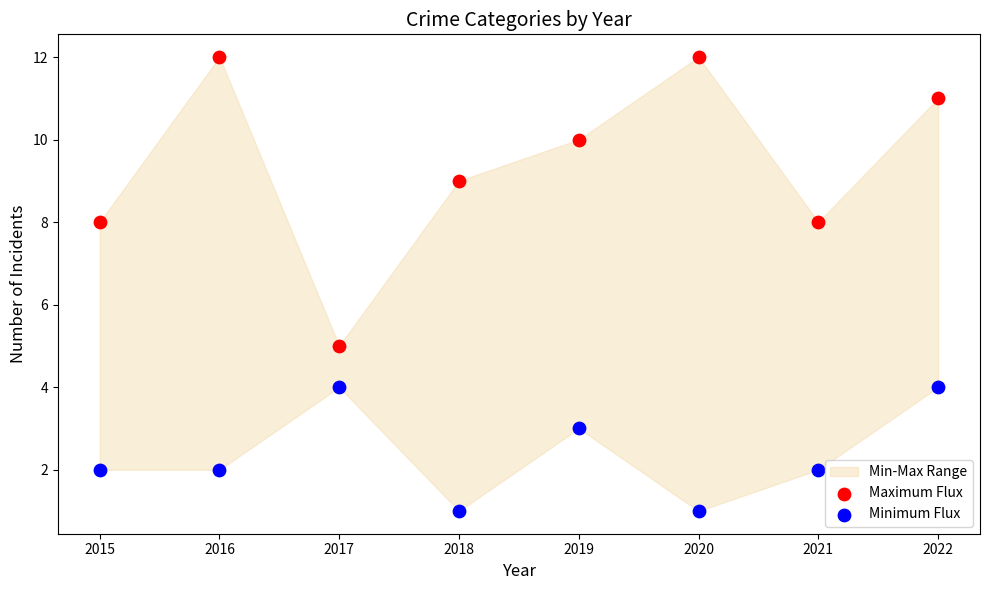

Which series reaches the maximum Y coordinate?

Maximum Flux